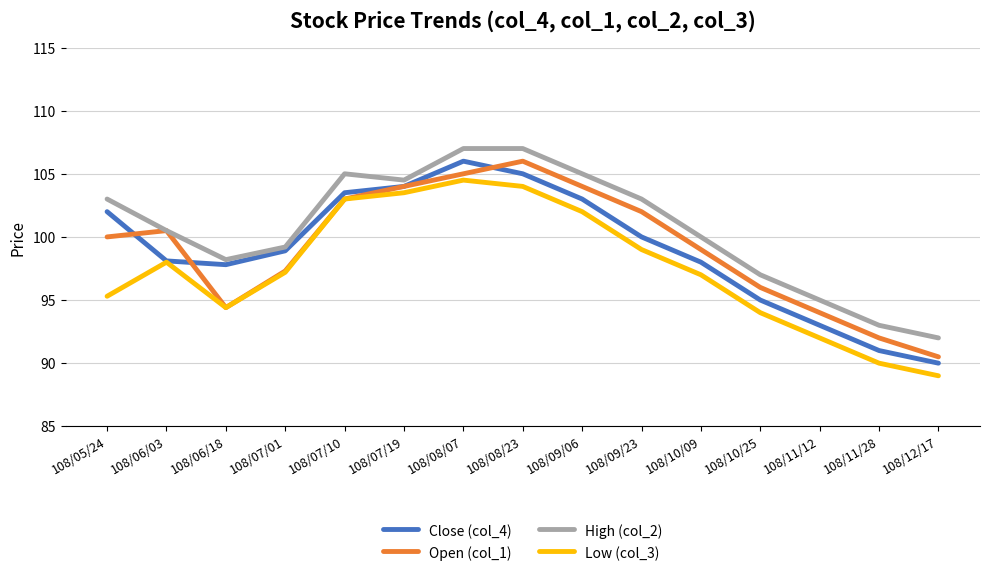

Which series has the largest total across all categories?

High (col_2)